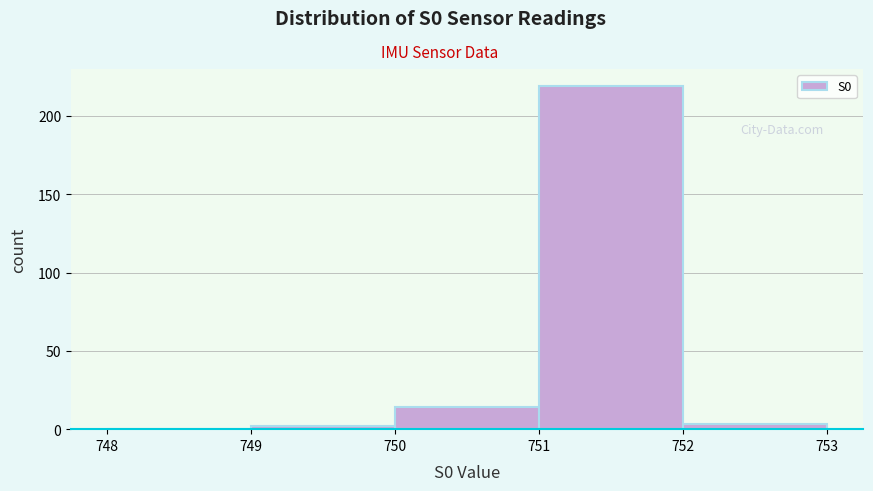

Reading left to right, list every bar in this chart as the range it spans on the x-axis followed by its height. The values are not printed on the chart, so give them approximately, as read against the axis.

748 to 749: 0
749 to 750: under 5
750 to 751: 15
751 to 752: 220
752 to 753: under 5